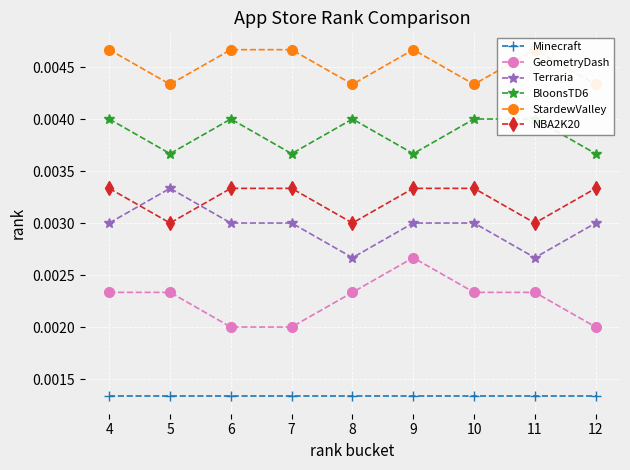

True or false: NBA2K20 has more than 1 points higher than both neighbors.

False